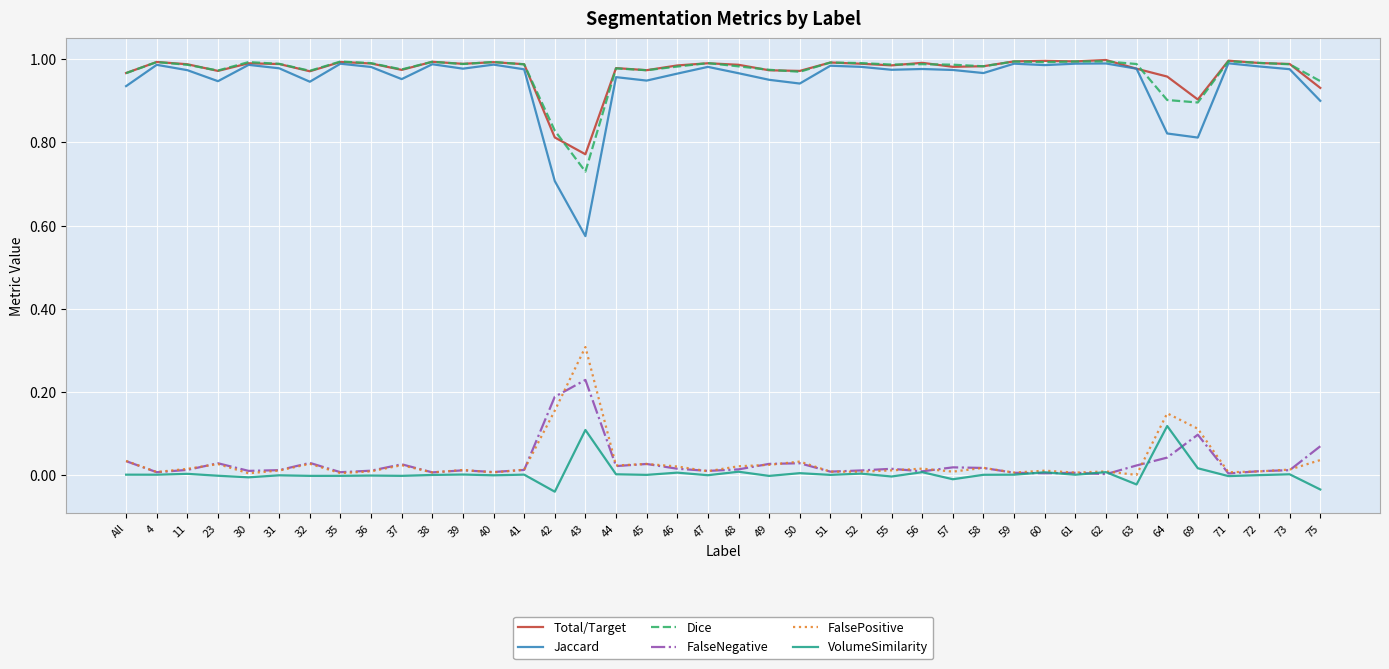

What position from the left is 52?

25